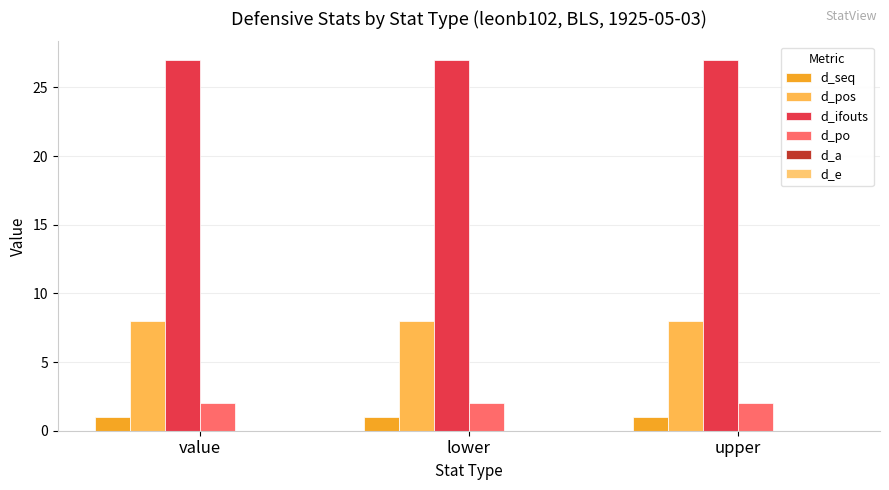

Count the number of categories in the chart.

3